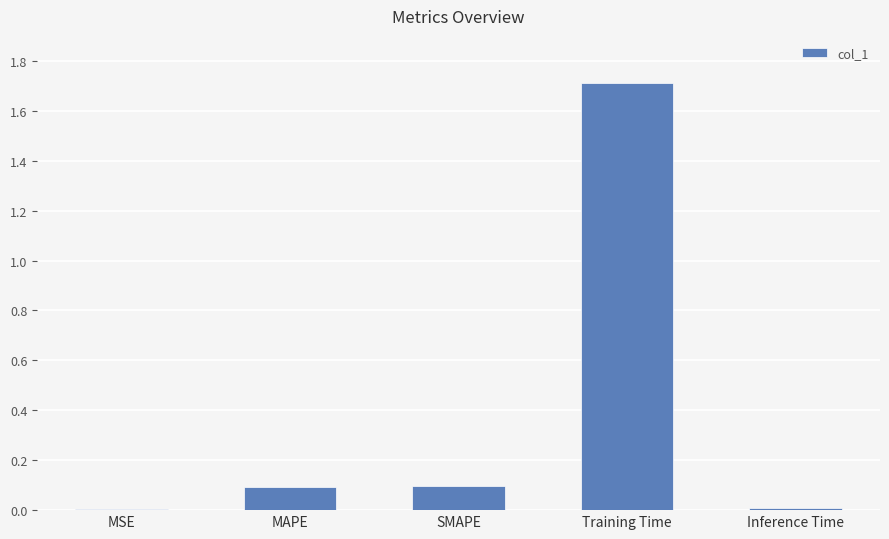

The value at MAPE is 0.0. True or false?

False